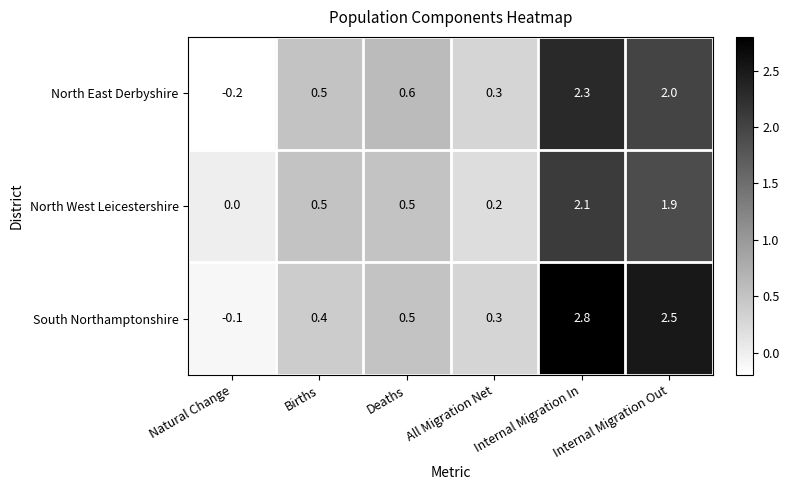

At how many categories does at least one series exceed 2?

2